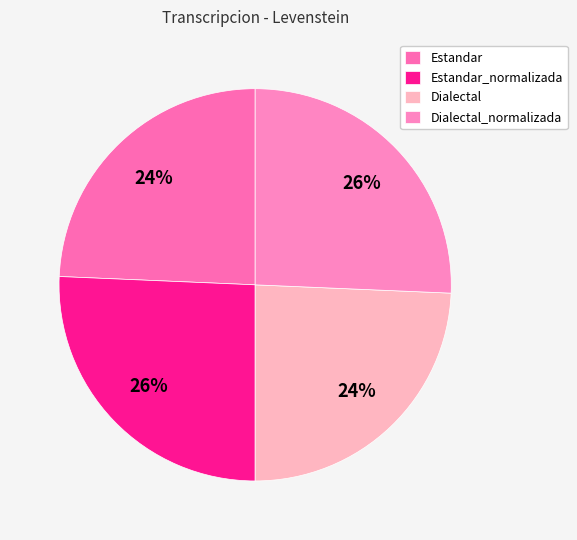

To the nearest percent, what is the difference between the Estandar_normalizada and Dialectal slice percentages?

1%